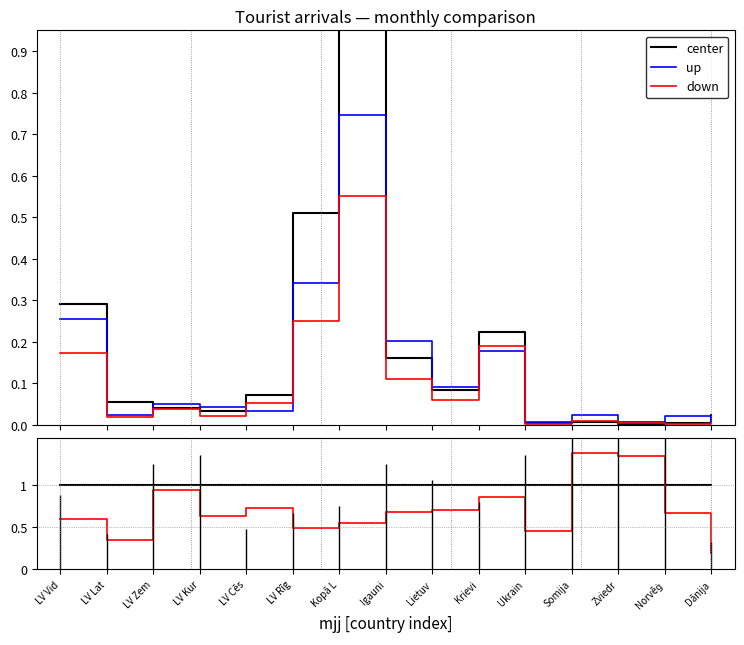

The value of center at LV Vid is 1.0. True or false?

True